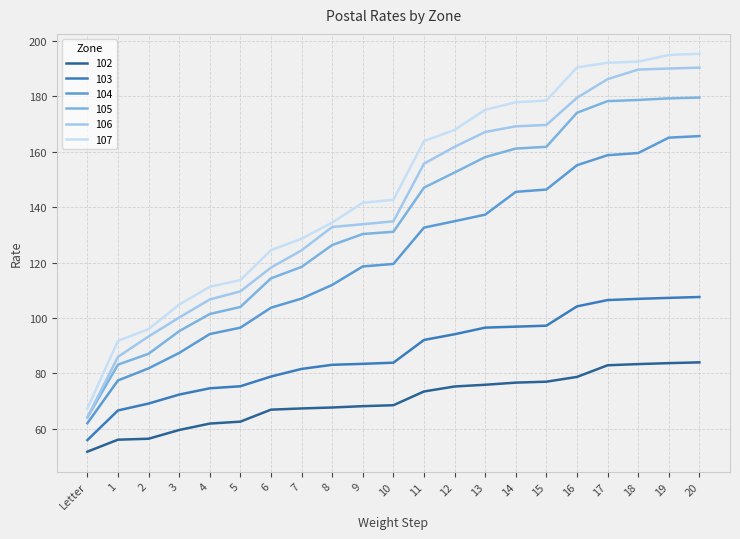

Rank the series by their maximum value, from lowest to highest.

102, 103, 104, 105, 106, 107